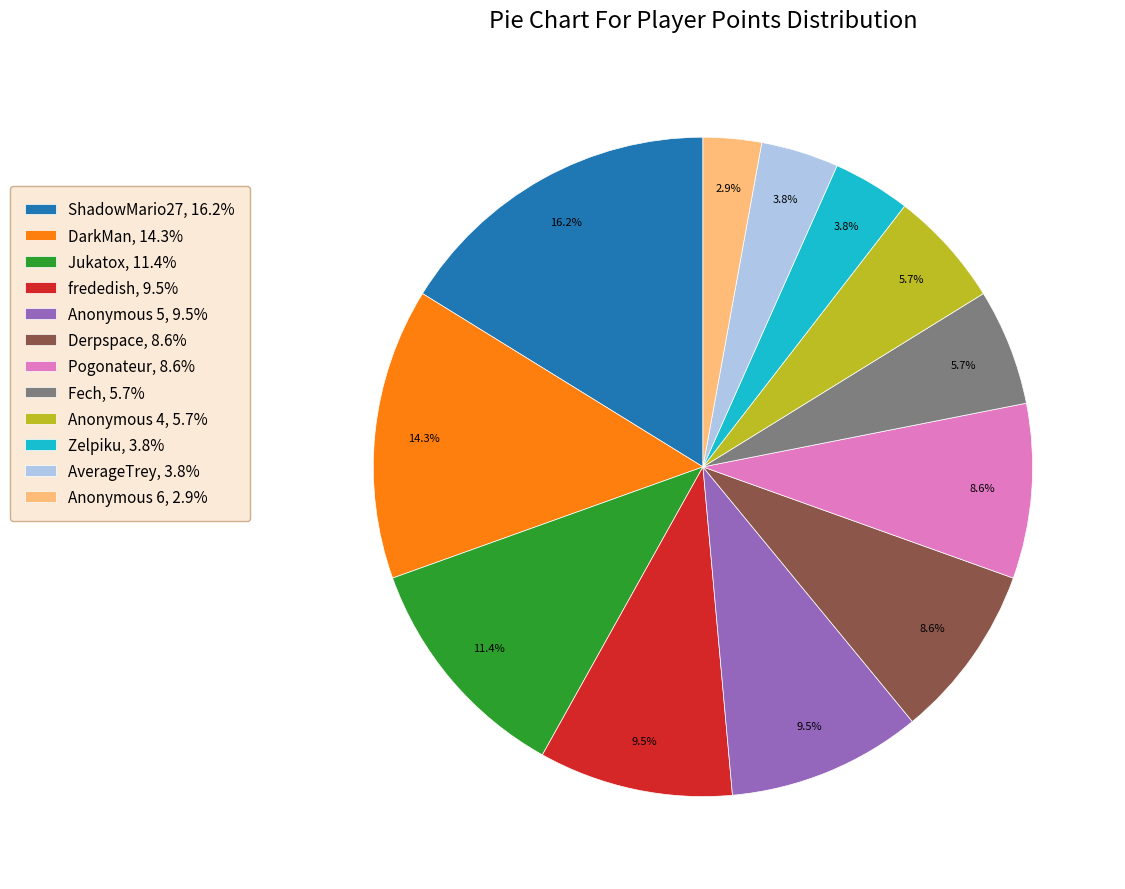

Does any single category account for the majority?

No